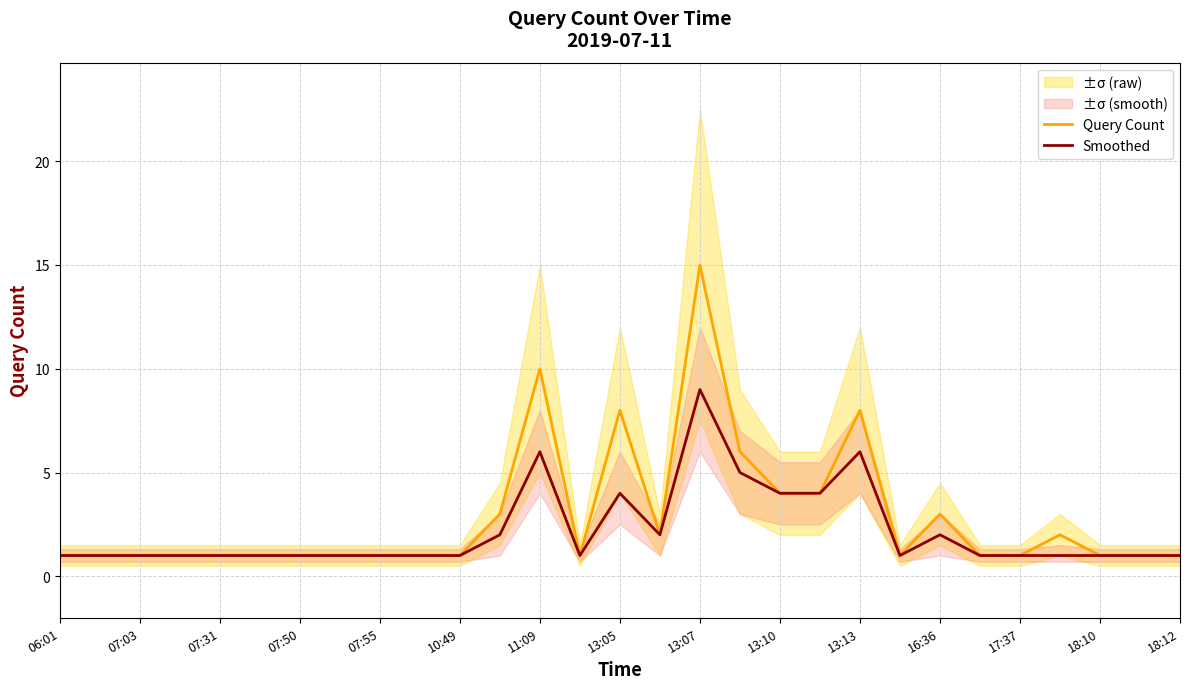

True or false: Smoothed and Query Count cross at least once.

False